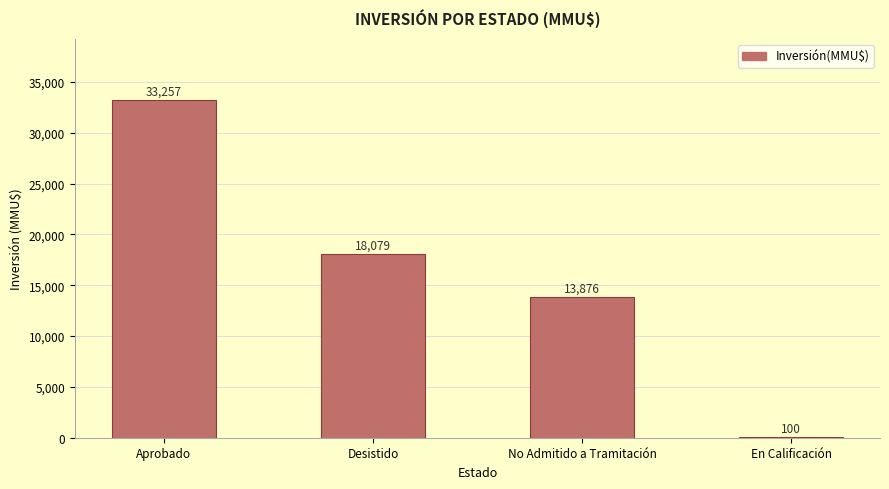

Reading left to right, transcribe all the data shown in this chart.

33257	18079	13876	100